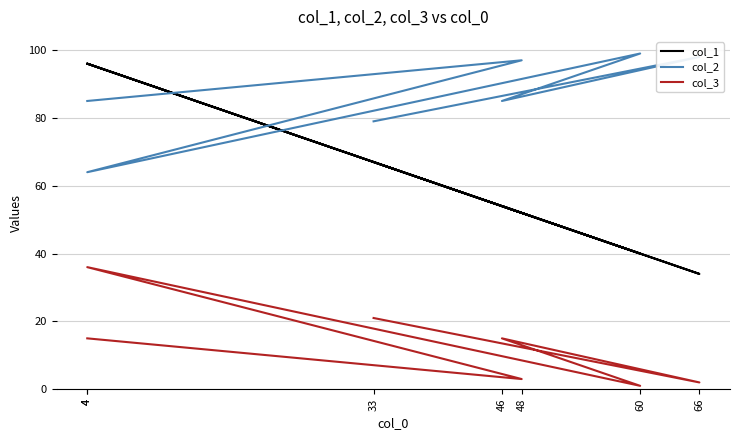

What value does the col_3 series have at 46, to the nearest 10?

20